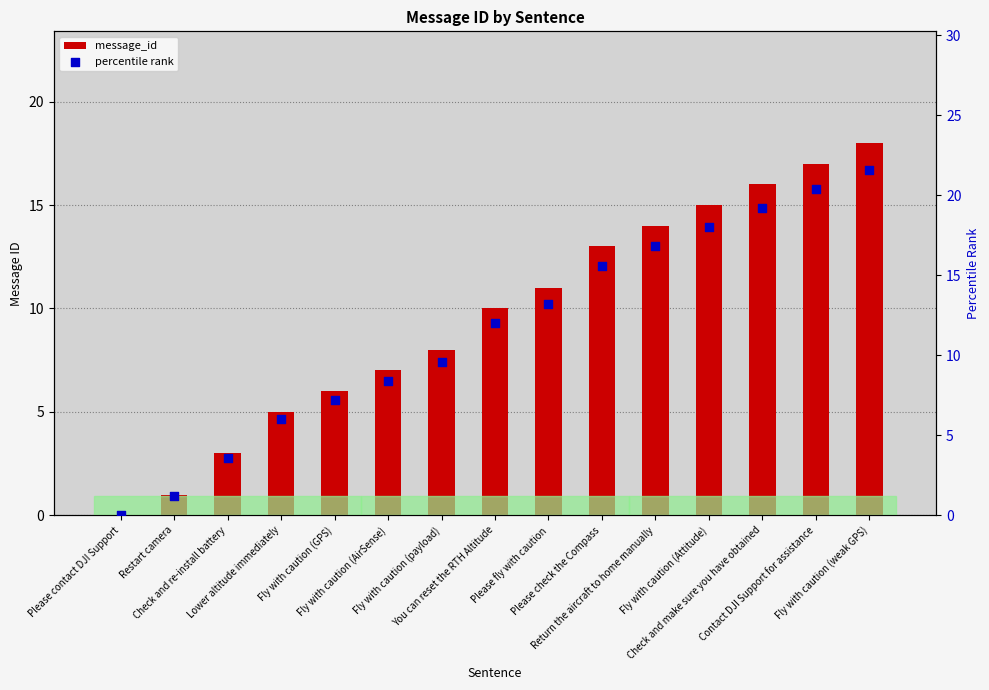

Which series reaches the maximum Y coordinate?

percentile rank